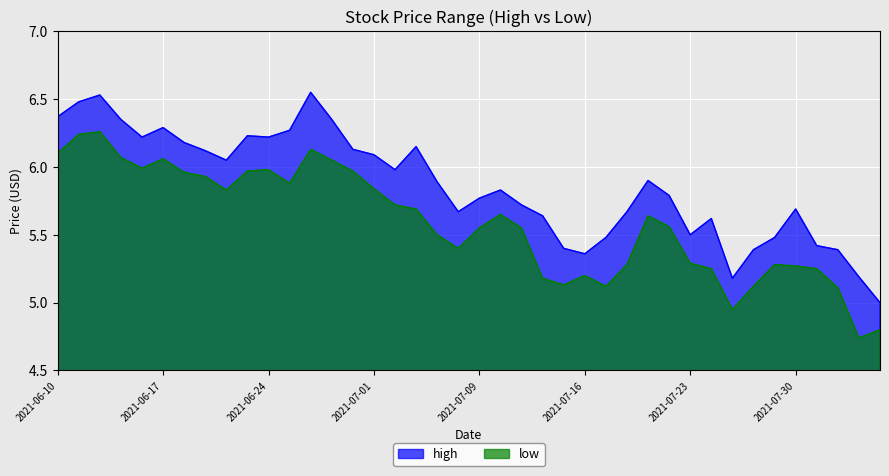

Where is the first local minimum for high?

2021-06-16